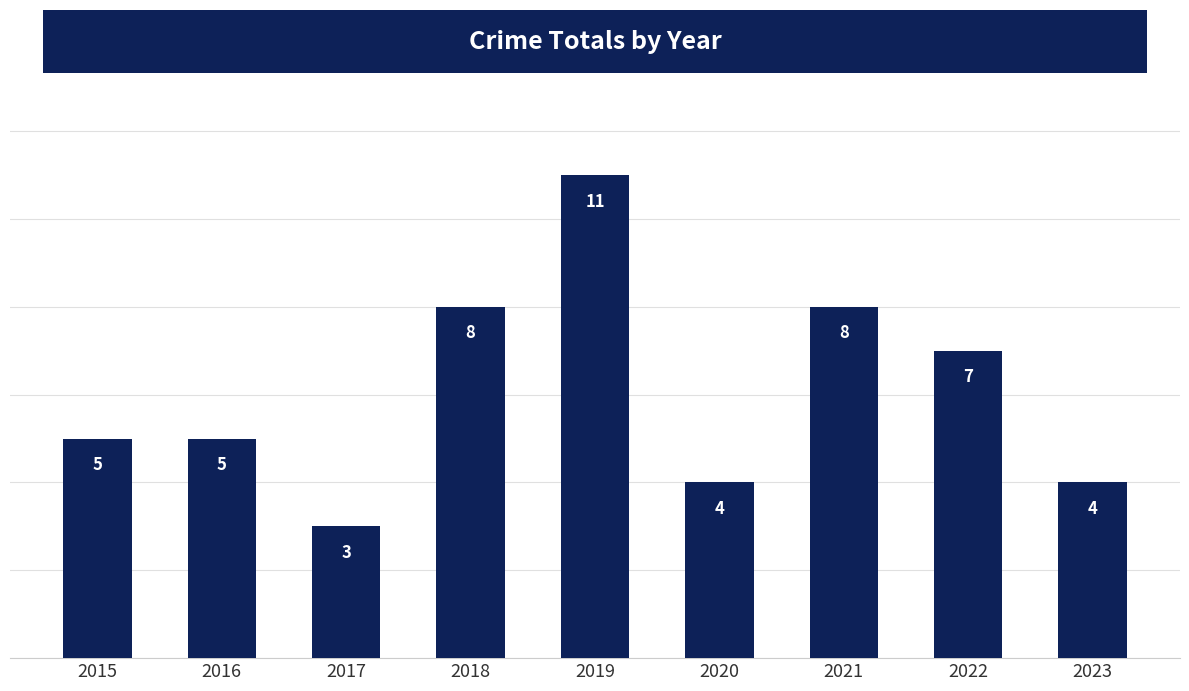

At which category does the chart reach its minimum across all series?

2017